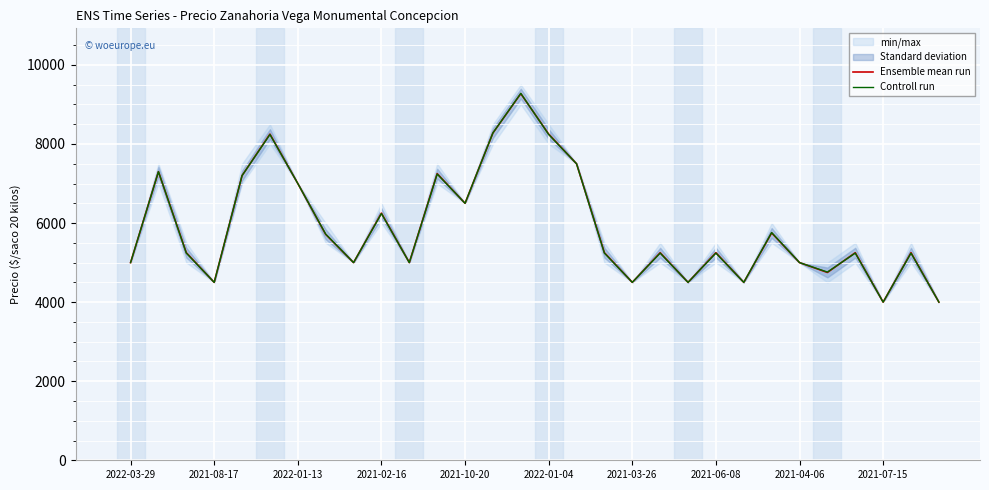

The value of Ensemble mean run at 2022-01-04 is 8250. True or false?

True